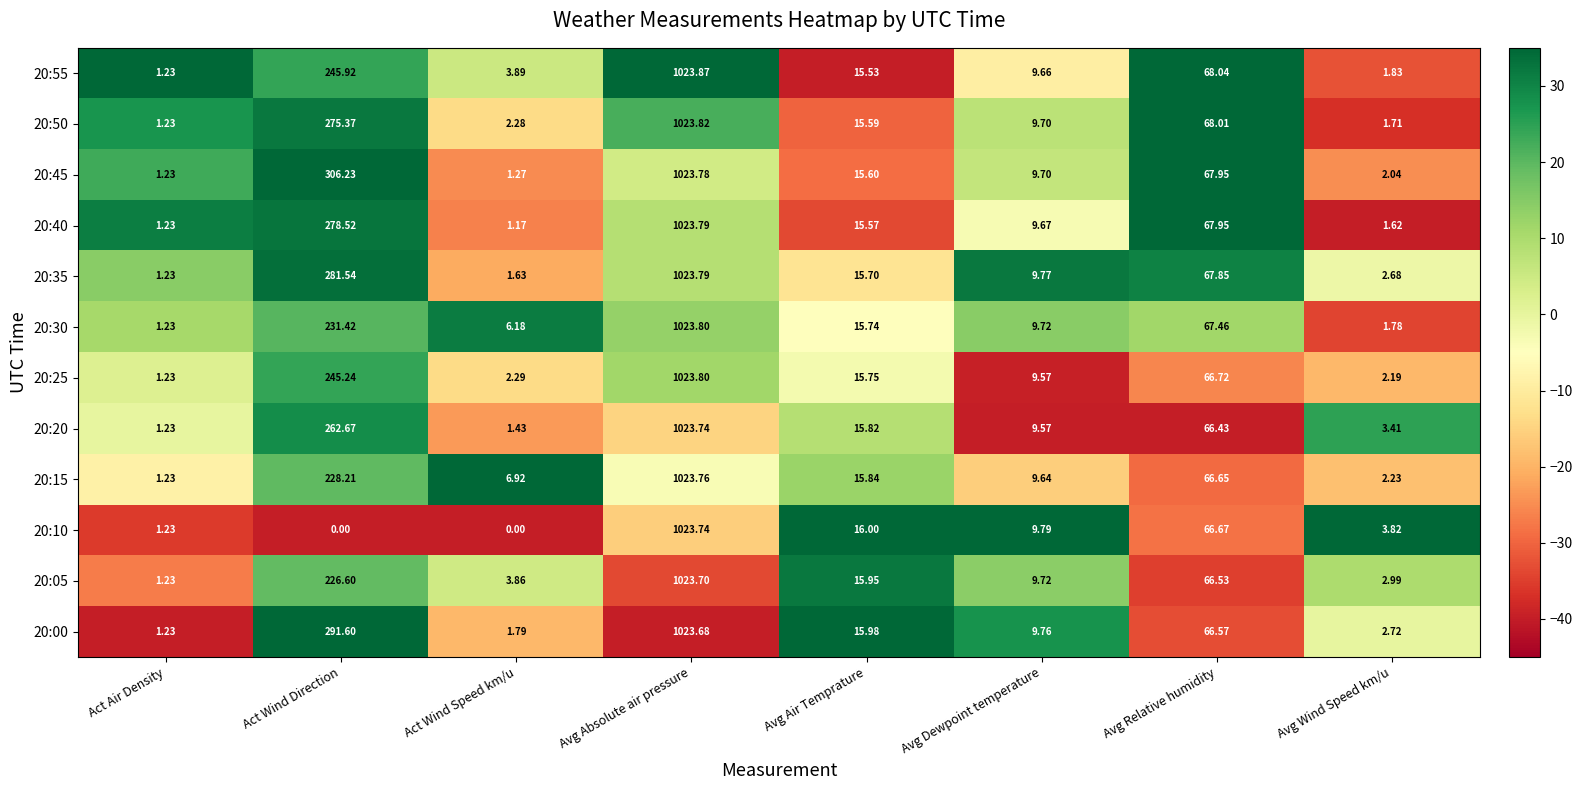

Count the number of categories in the chart.

8